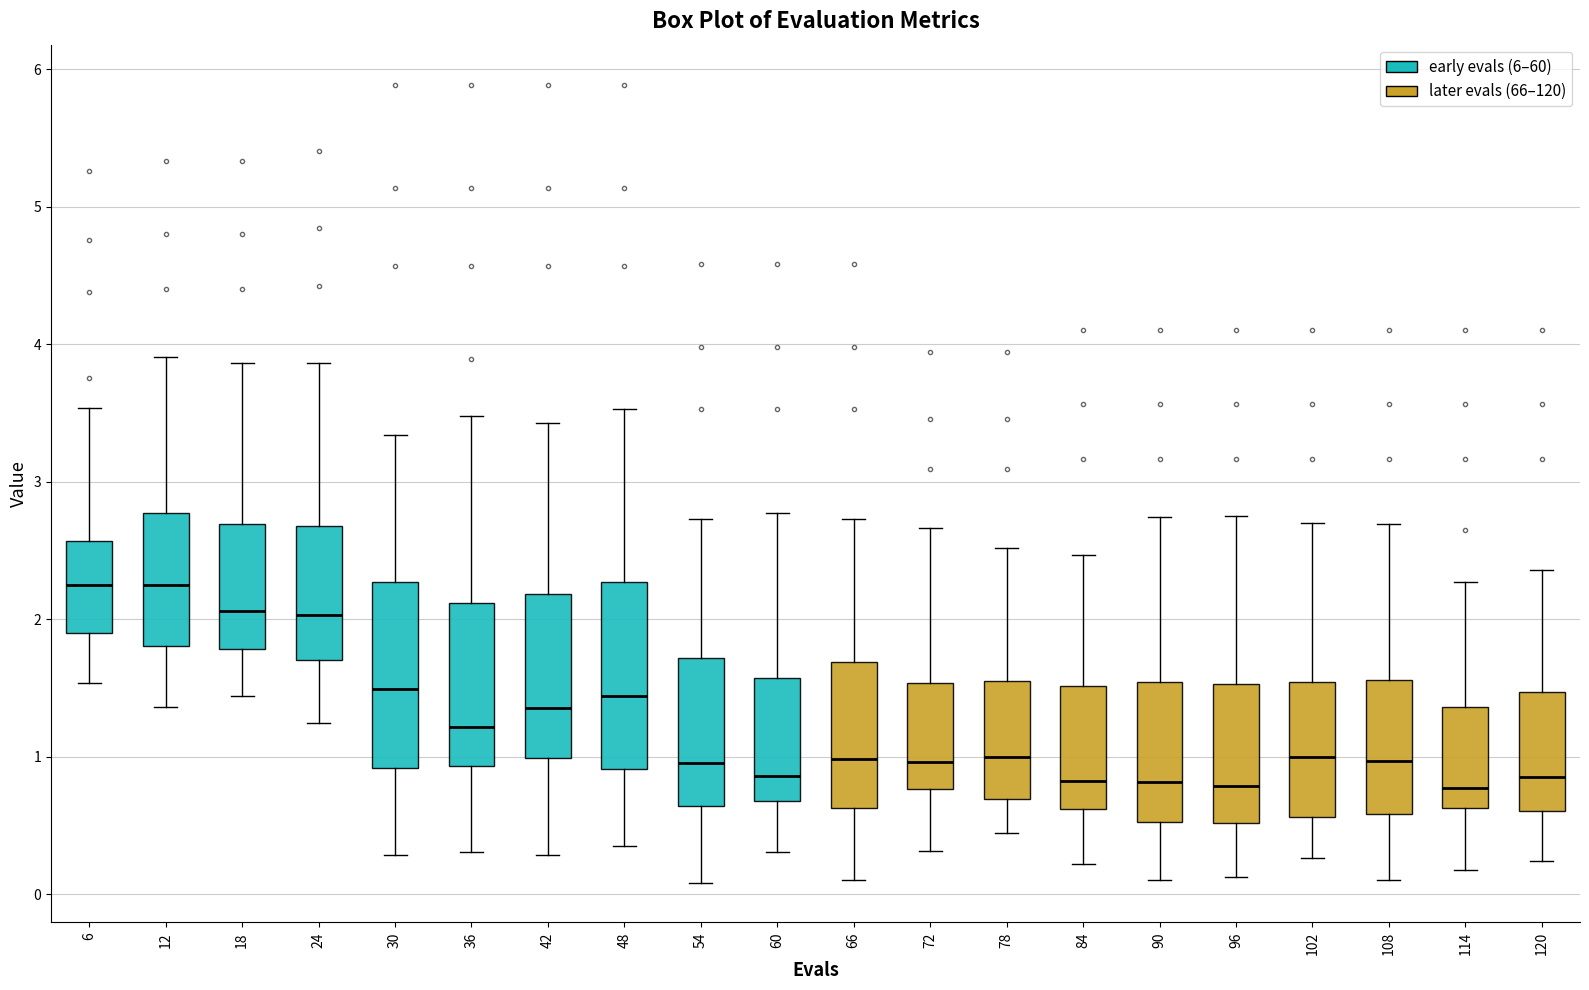

Reading left to right, read every box against the y-axis: the position of its median line, the range the box covers, and the ends of its whiskers. The values are not printed on the chart, so give them approximately, as read against the axis.

6: median 2.2, box 1.9 to 2.6, whiskers 1.5 to 3.5
12: median 2.2, box 1.8 to 2.8, whiskers 1.4 to 3.9
18: median 2.1, box 1.8 to 2.7, whiskers 1.4 to 3.9
24: median 2.0, box 1.7 to 2.7, whiskers 1.2 to 3.9
30: median 1.5, box 0.9 to 2.3, whiskers 0.3 to 3.3
36: median 1.2, box 0.9 to 2.1, whiskers 0.3 to 3.5
42: median 1.4, box 1.0 to 2.2, whiskers 0.3 to 3.4
48: median 1.4, box 0.9 to 2.3, whiskers 0.4 to 3.5
54: median 1.0, box 0.6 to 1.7, whiskers 0.1 to 2.7
60: median 0.9, box 0.7 to 1.6, whiskers 0.3 to 2.8
66: median 1.0, box 0.6 to 1.7, whiskers 0.1 to 2.7
72: median 1.0, box 0.8 to 1.5, whiskers 0.3 to 2.7
78: median 1.0, box 0.7 to 1.6, whiskers 0.4 to 2.5
84: median 0.8, box 0.6 to 1.5, whiskers 0.2 to 2.5
90: median 0.8, box 0.5 to 1.5, whiskers 0.1 to 2.7
96: median 0.8, box 0.5 to 1.5, whiskers 0.1 to 2.8
102: median 1.0, box 0.6 to 1.5, whiskers 0.3 to 2.7
108: median 1.0, box 0.6 to 1.6, whiskers 0.1 to 2.7
114: median 0.8, box 0.6 to 1.4, whiskers 0.2 to 2.3
120: median 0.9, box 0.6 to 1.5, whiskers 0.2 to 2.4